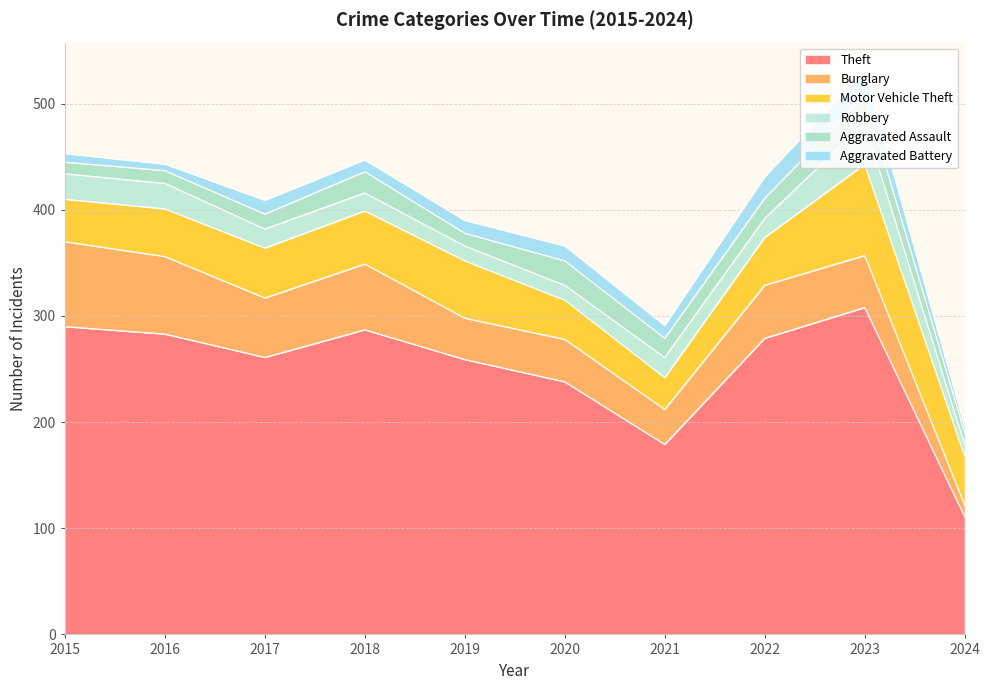

What is the difference between the highest and lowest values at 2018?

276